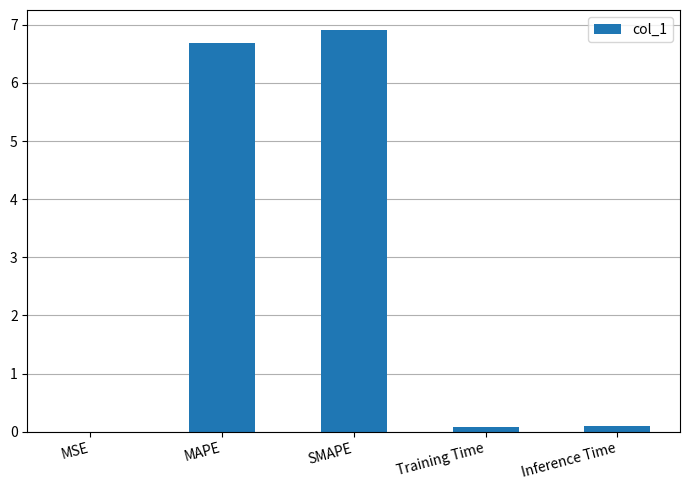

At which category does the chart reach its peak across all series?

SMAPE